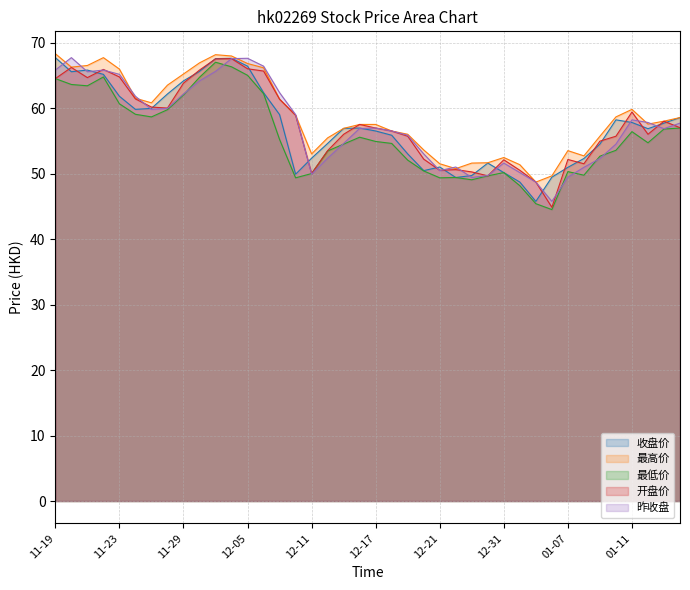

Which series has the largest total across all categories?

最高价